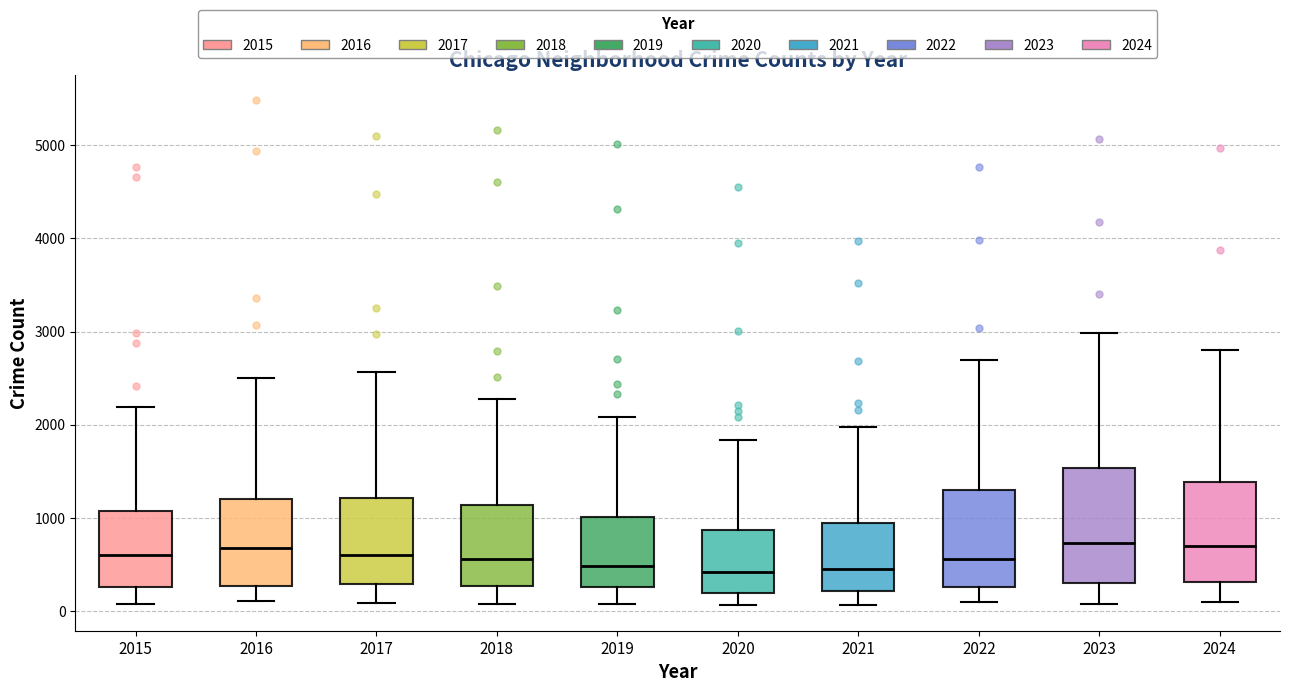

Reading left to right, transcribe this box plot: for each box, give where its median line is, the range the box spans, and where its two whiskers end, as read against the y-axis. The values are not printed on the chart, so give them approximately, as read against the axis.

2015: median 600, box 300 to 1100, whiskers 100 to 2200
2016: median 700, box 300 to 1200, whiskers 100 to 2500
2017: median 600, box 300 to 1200, whiskers 100 to 2600
2018: median 600, box 300 to 1100, whiskers 100 to 2300
2019: median 500, box 300 to 1000, whiskers 100 to 2100
2020: median 400, box 200 to 900, whiskers 100 to 1800
2021: median 500, box 200 to 900, whiskers 100 to 2000
2022: median 600, box 300 to 1300, whiskers 100 to 2700
2023: median 700, box 300 to 1500, whiskers 100 to 3000
2024: median 700, box 300 to 1400, whiskers 100 to 2800